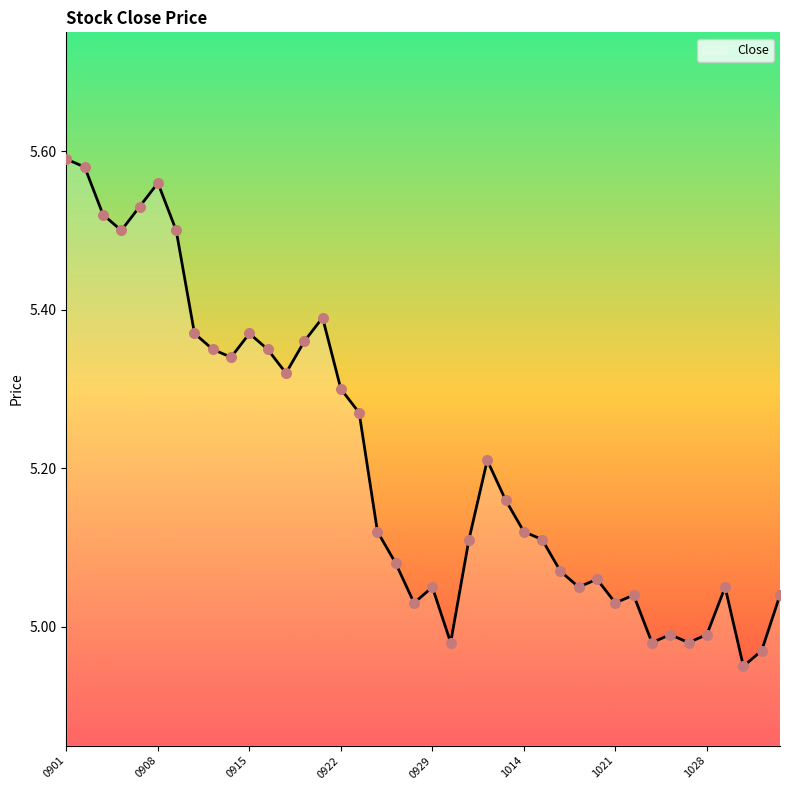

What is the difference between the maximum and minimum values?

0.6